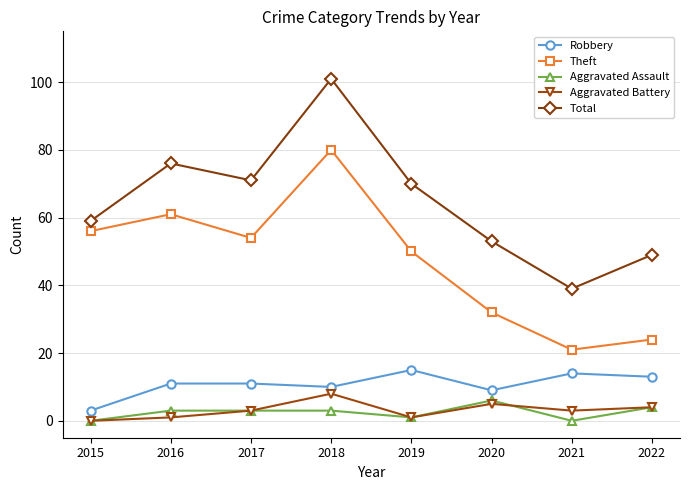

Reading left to right, transcribe all the data shown in this chart.

Robbery: 3	11	11	10	15	9	14	13
Theft: 56	61	54	80	50	32	21	24
Aggravated Assault: 0	3	3	3	1	6	0	4
Aggravated Battery: 0	1	3	8	1	5	3	4
Total: 59	76	71	101	70	53	39	49